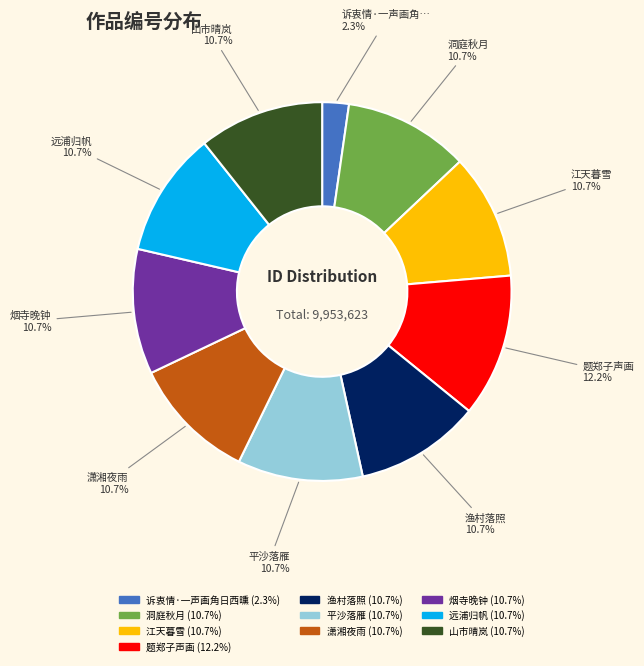

Is there any slice that represents more than half of the pie?

No